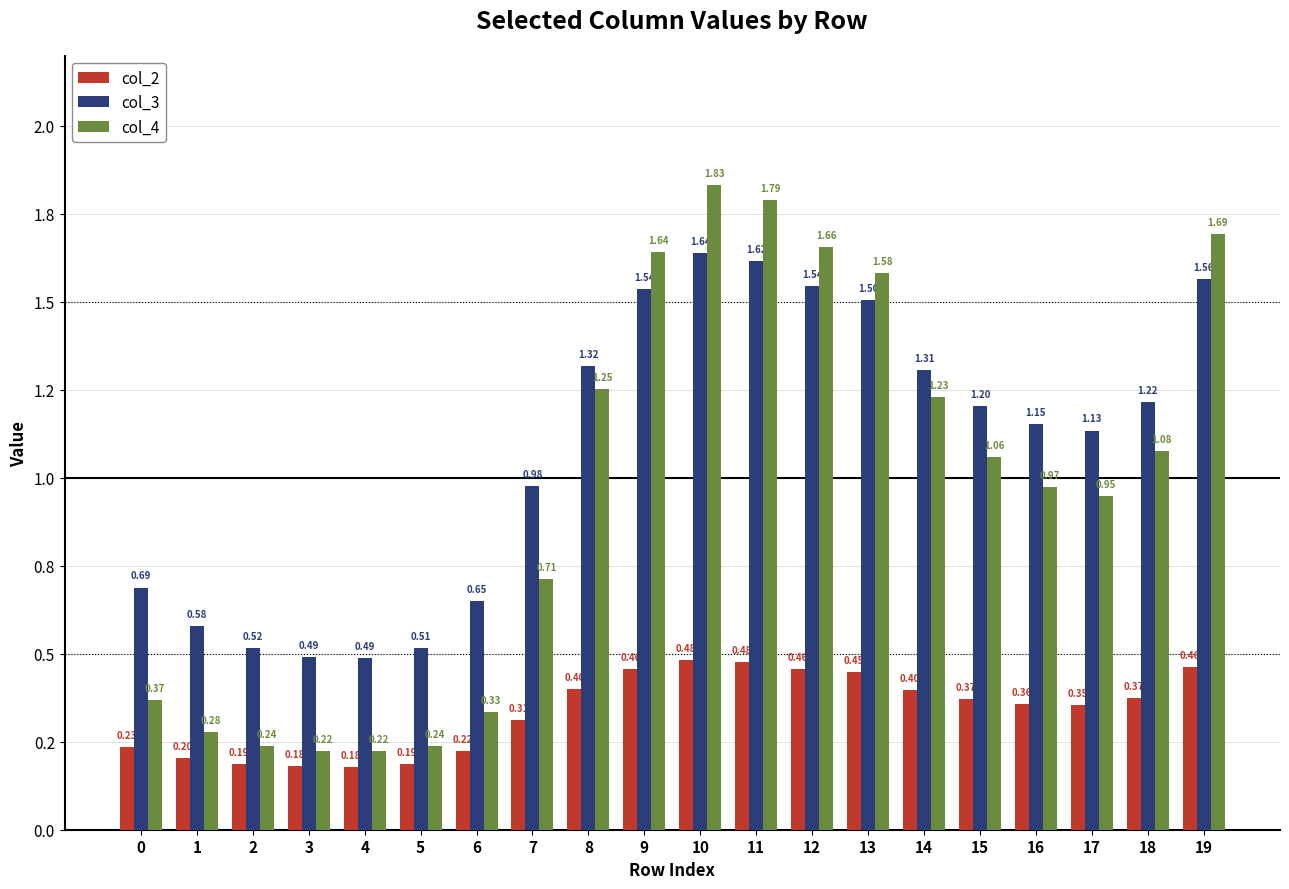

Between 1 and 6, which series saw the biggest shift?

col_3